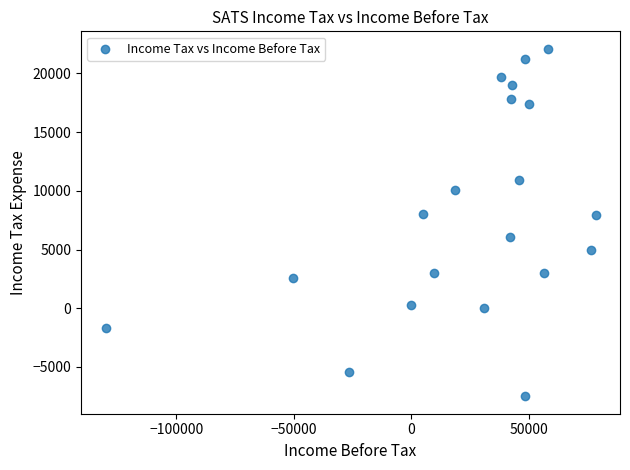

What is the range of Y values (max minus min)?

29600